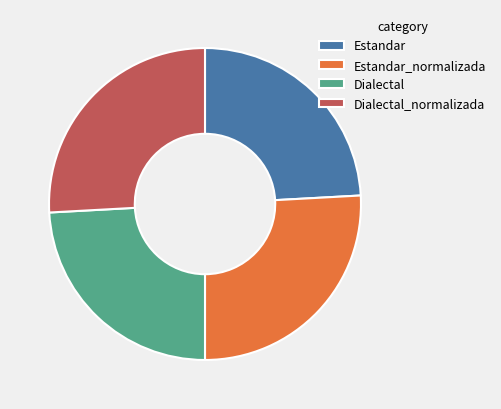

Is it true that Estandar_normalizada is 26% of the pie?

True